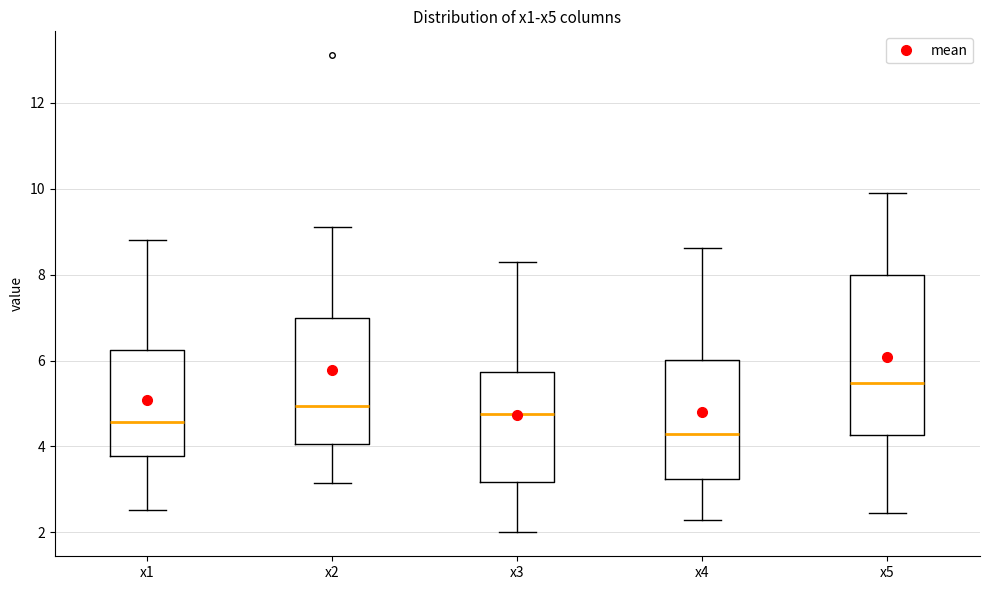

Reading left to right, transcribe this box plot: for each box, give where its median line is, the range the box spans, and where its two whiskers end, as read against the y-axis. The values are not printed on the chart, so give them approximately, as read against the axis.

x1: median 4.6, box 3.8 to 6.2, whiskers 2.6 to 8.8
x2: median 5.0, box 4.0 to 7.0, whiskers 3.2 to 9.2
x3: median 4.8, box 3.2 to 5.8, whiskers 2.0 to 8.2
x4: median 4.2, box 3.2 to 6.0, whiskers 2.2 to 8.6
x5: median 5.4, box 4.2 to 8.0, whiskers 2.4 to 10.0